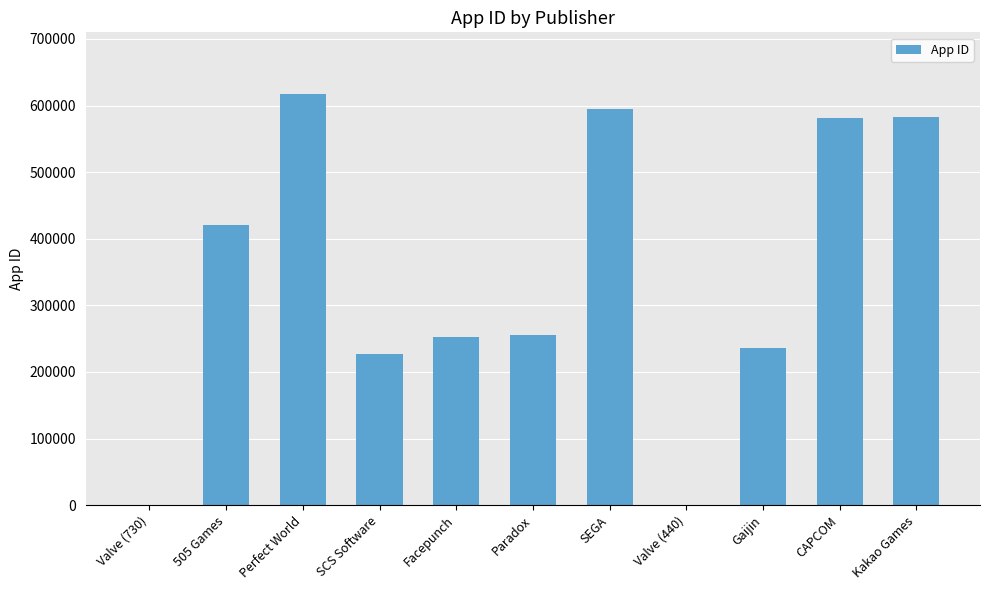

Which category has the highest value across all series?

Perfect World